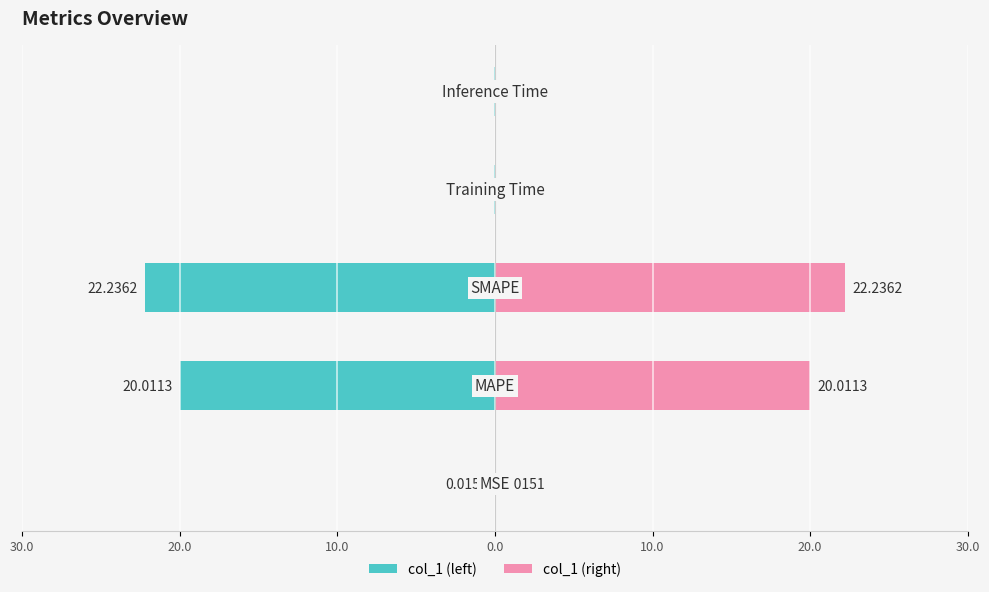

Rank the series by their maximum value, from highest to lowest.

col_1 (right), col_1 (left)